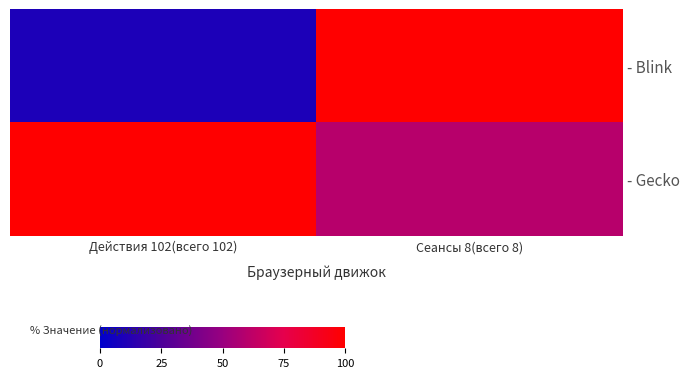

Which series has the largest total across all categories?

- Gecko